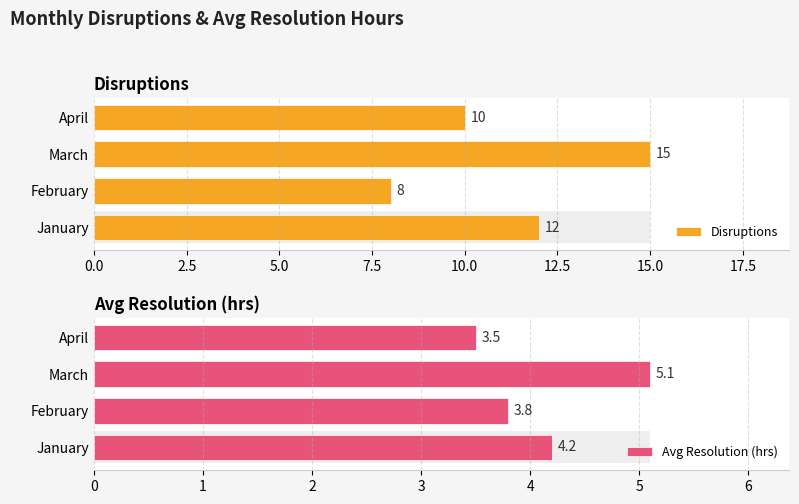

How many data points in Avg Resolution (hrs) are above 4?

2